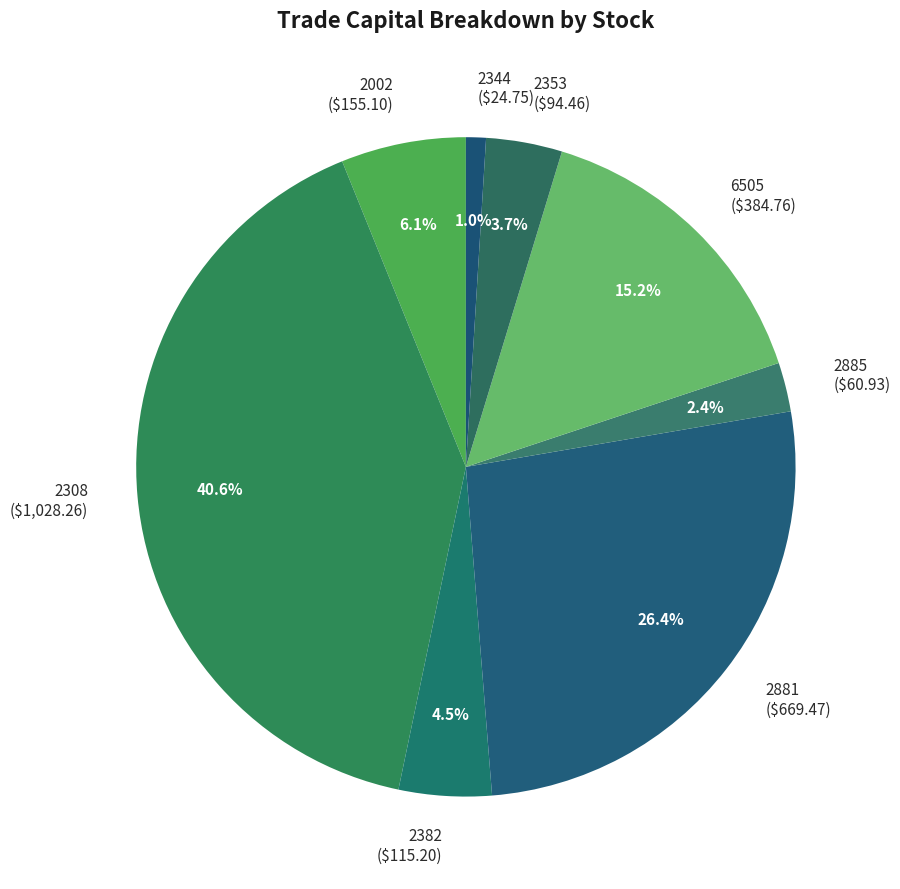

Does any single category account for the majority?

No